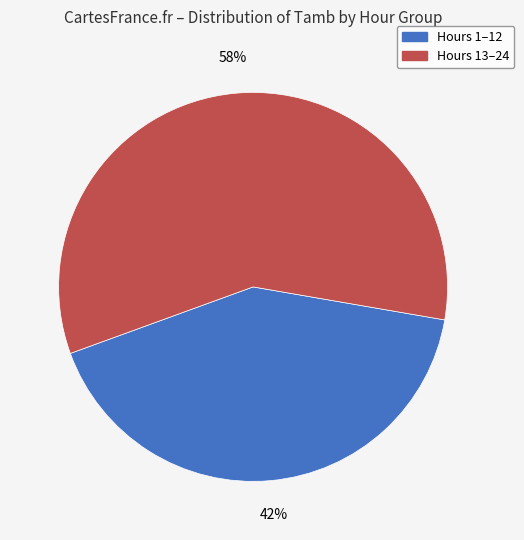

The Hours 13–24 slice represents 58% of the pie. True or false?

True